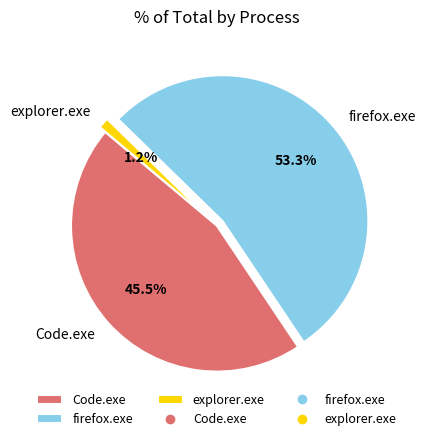

Does firefox.exe account for over 50% of the chart?

Yes